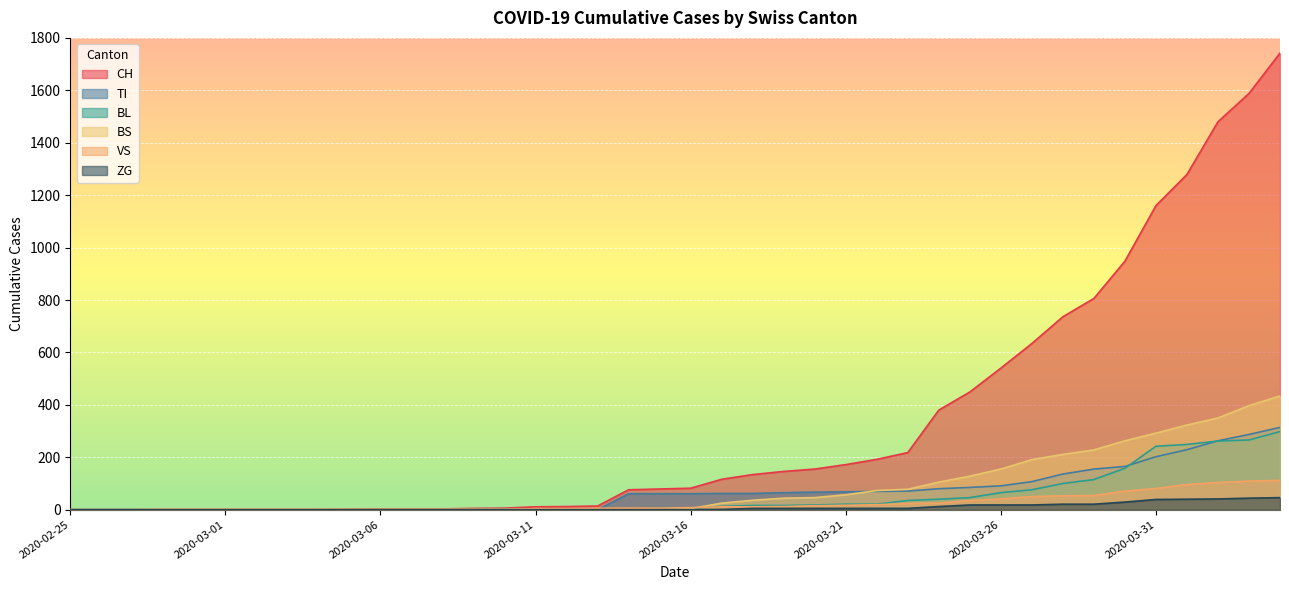

What is the highest value of the CH series?

1742